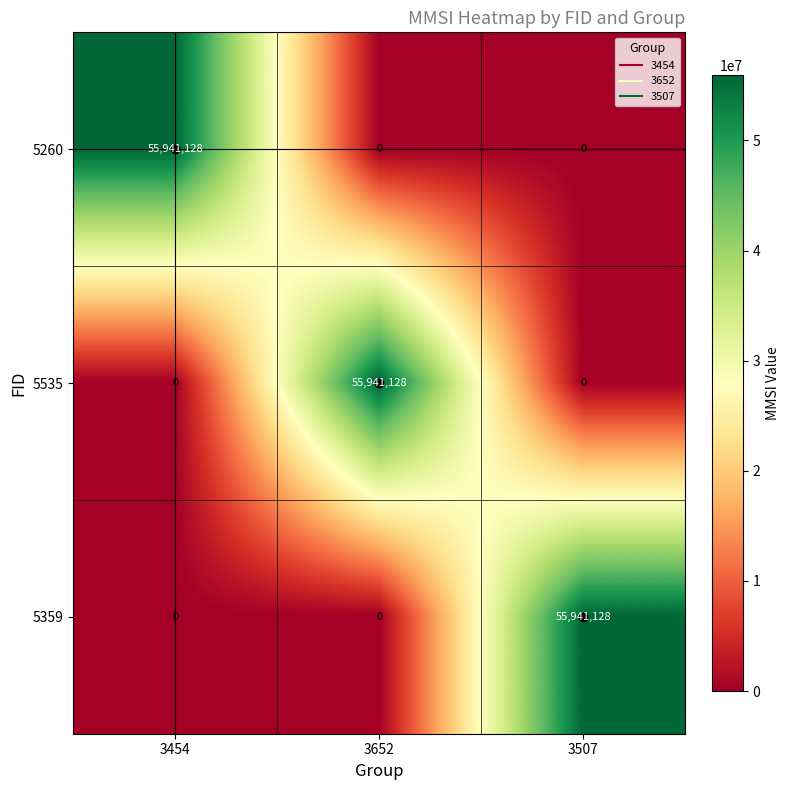

What is the sum of the 5260 values at 3454 and 3652?

55941128